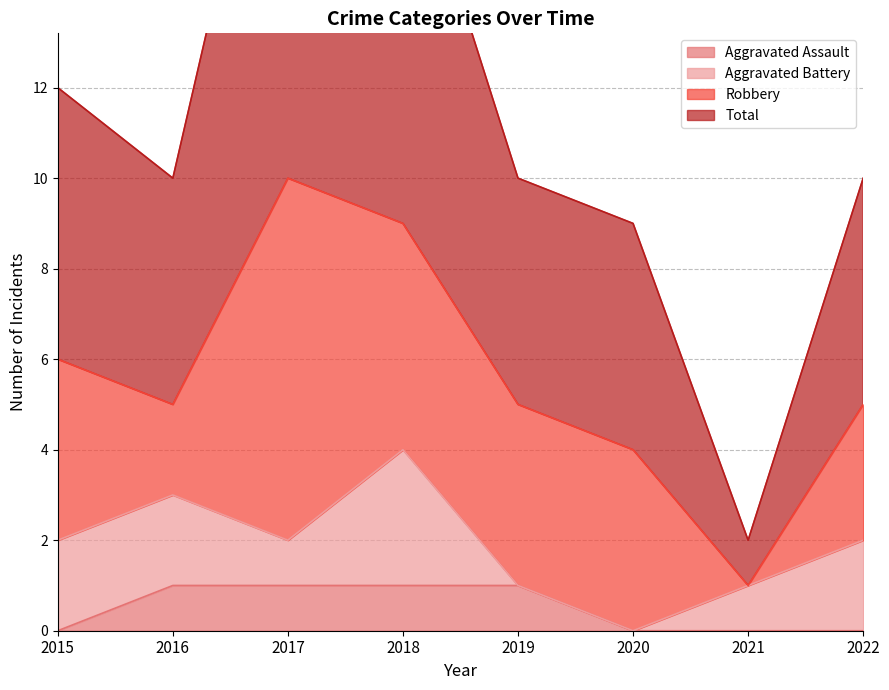

The value of Aggravated Assault at 2019 is 0. True or false?

False